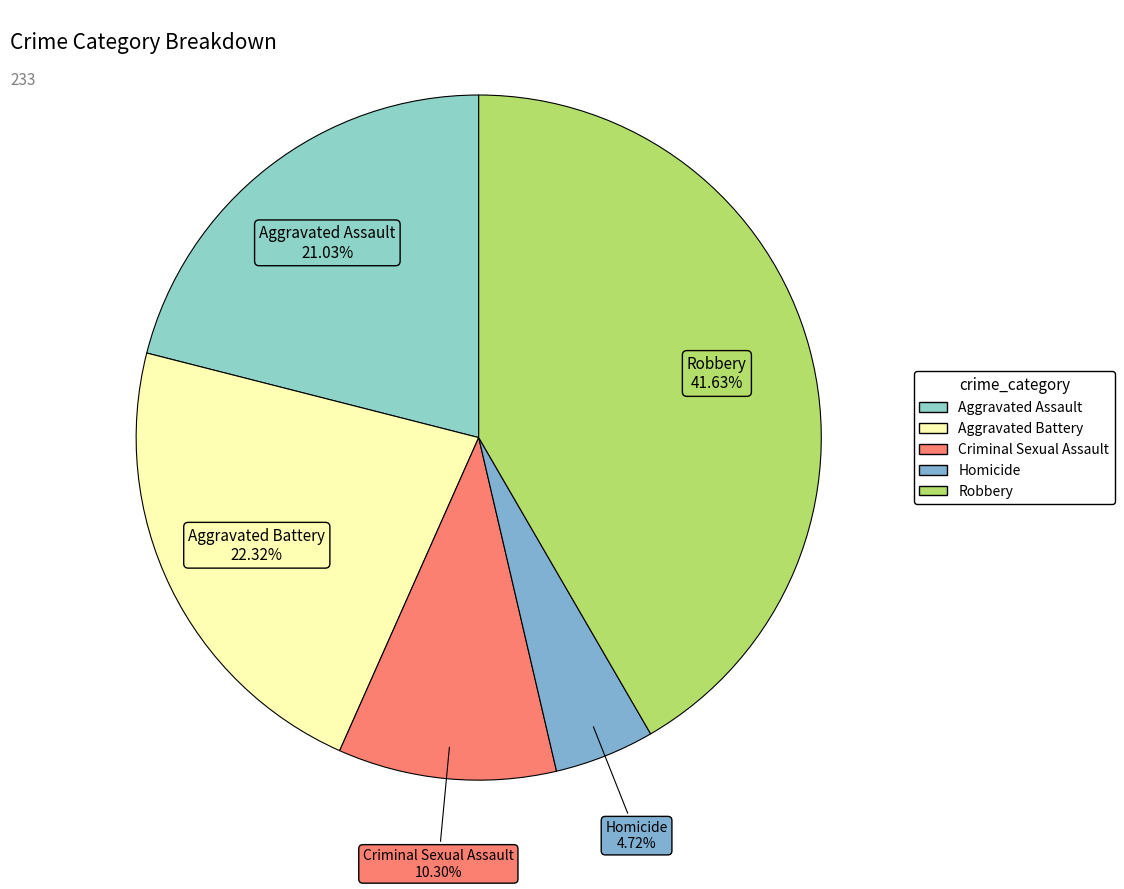

Does Aggravated Battery account for over 50% of the chart?

No